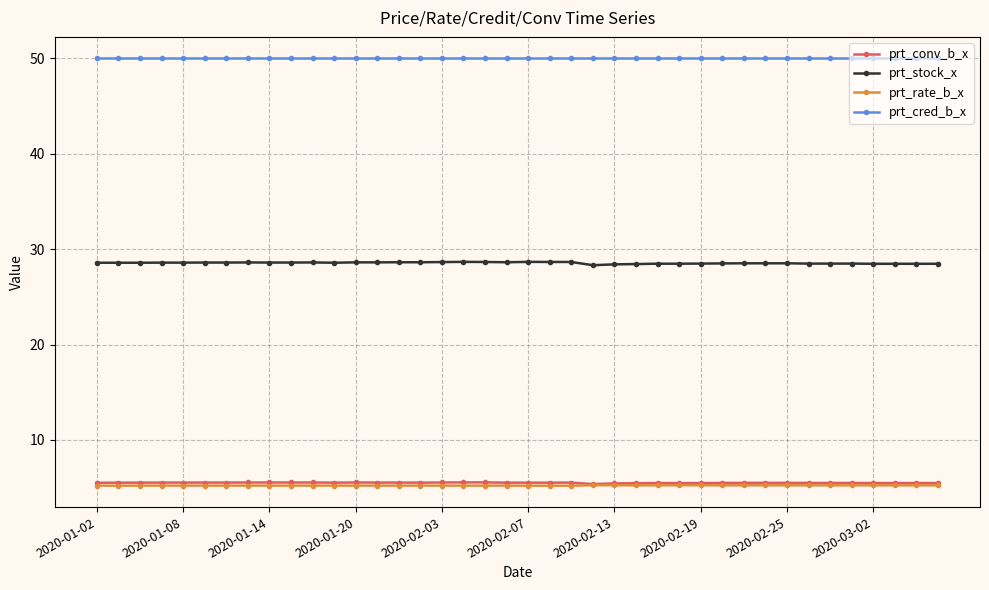

What is the highest value of the prt_cred_b_x series?

50.0